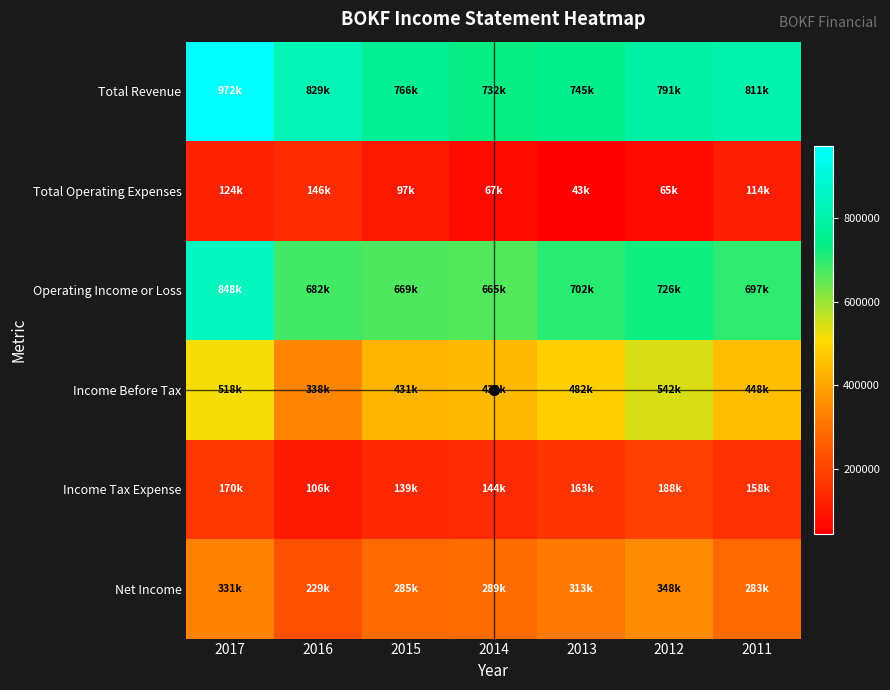

Which category has the highest value across all series?

2017